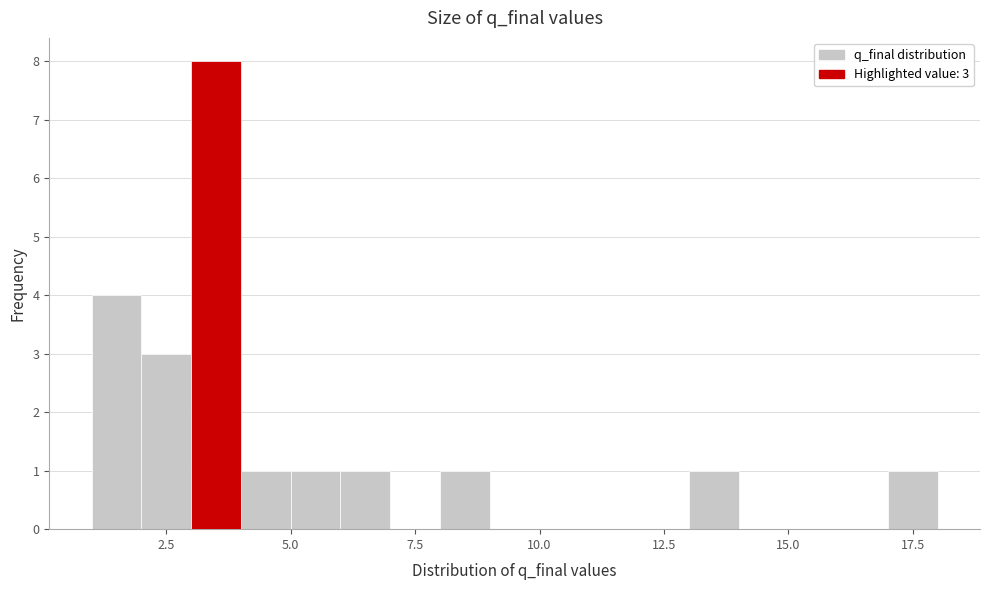

Read against the x-axis, roughly where is the centre of the tallest bar?

3.5